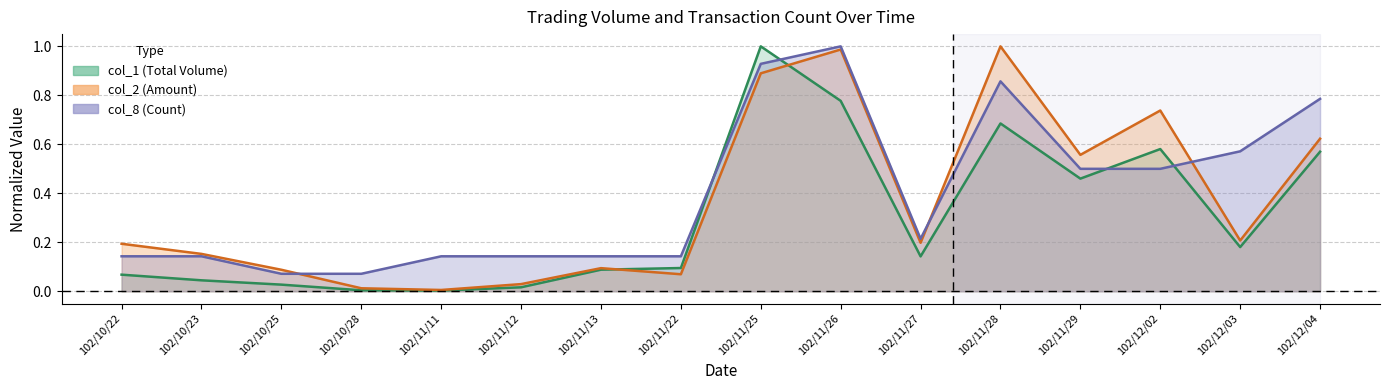

Does the chart have visible grid lines?

Yes